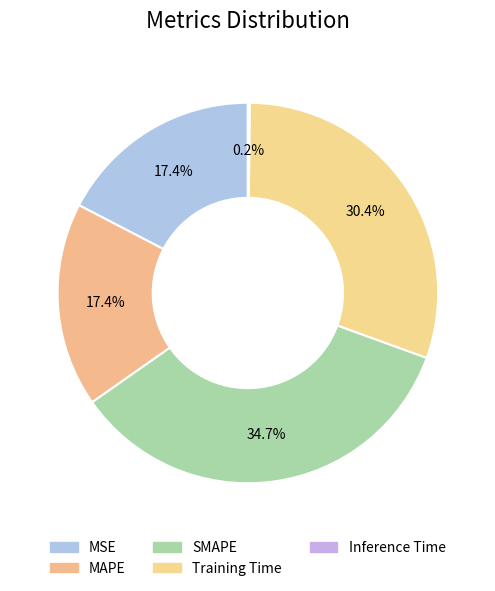

How many slices are in this pie chart?

5